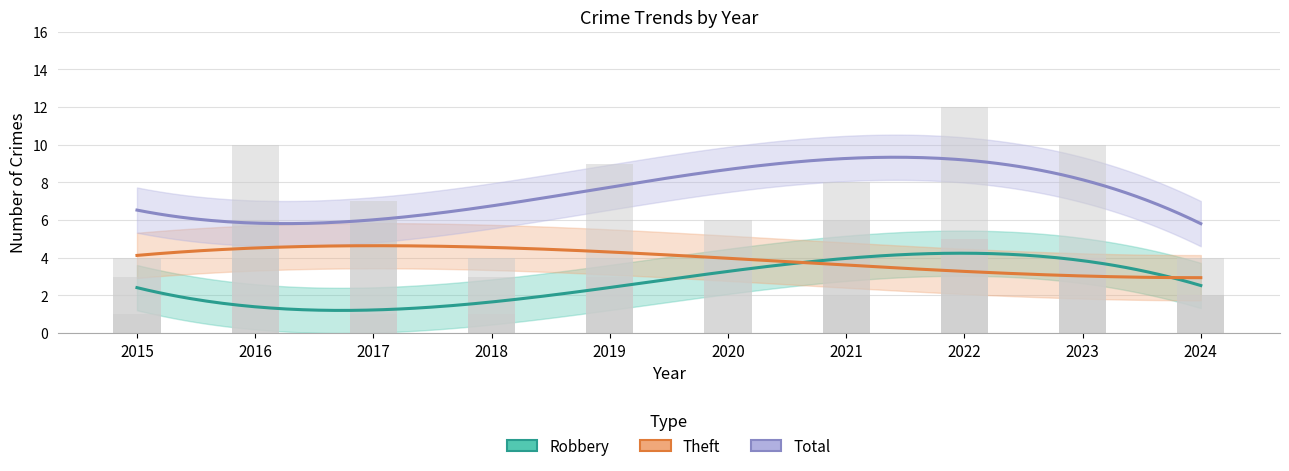

How many Theft values are between 3 and 5?

6